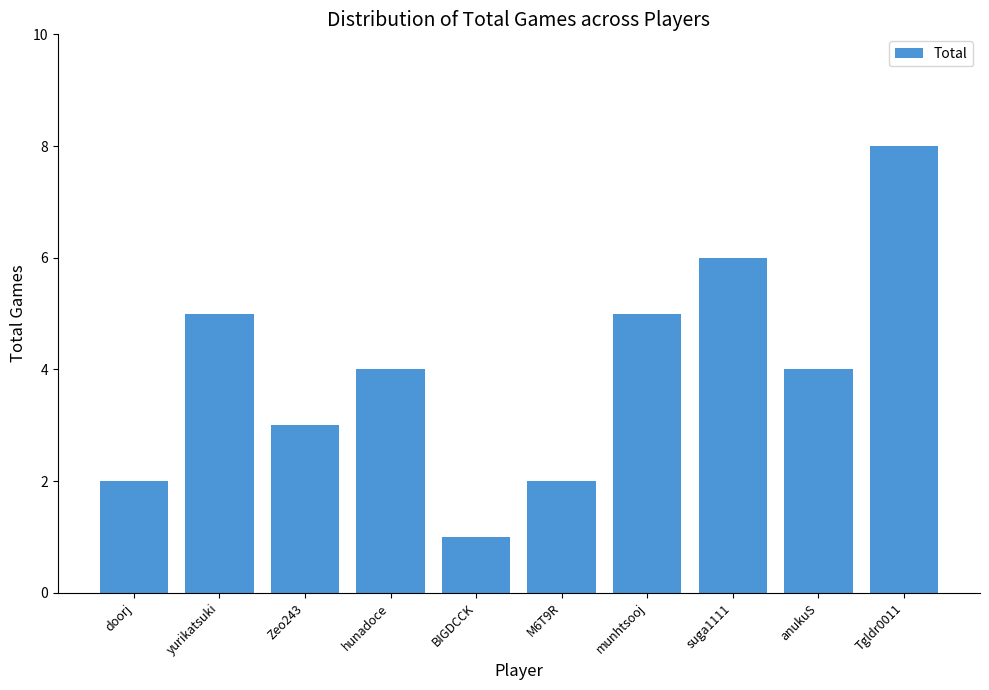

How many distinct data groups are displayed?

1